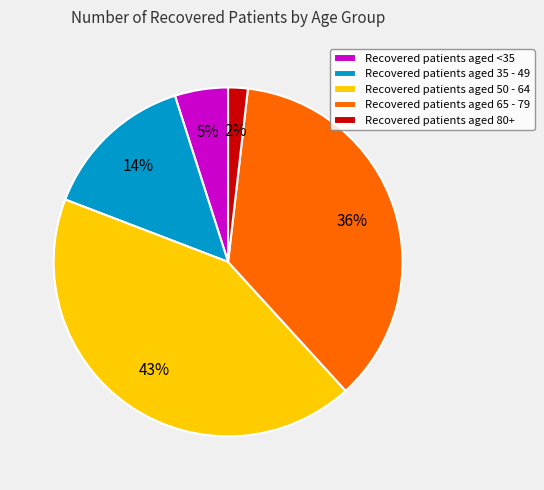

Rank the categories by value from highest to lowest.

Recovered patients aged 50 - 64, Recovered patients aged 65 - 79, Recovered patients aged 35 - 49, Recovered patients aged <35, Recovered patients aged 80+